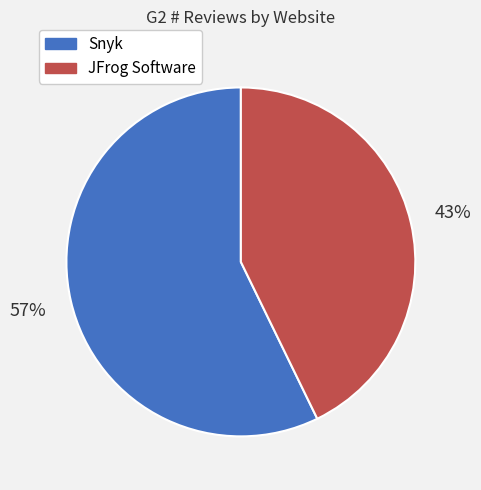

To the nearest percent, what is the difference between the Snyk and JFrog Software slice percentages?

14%